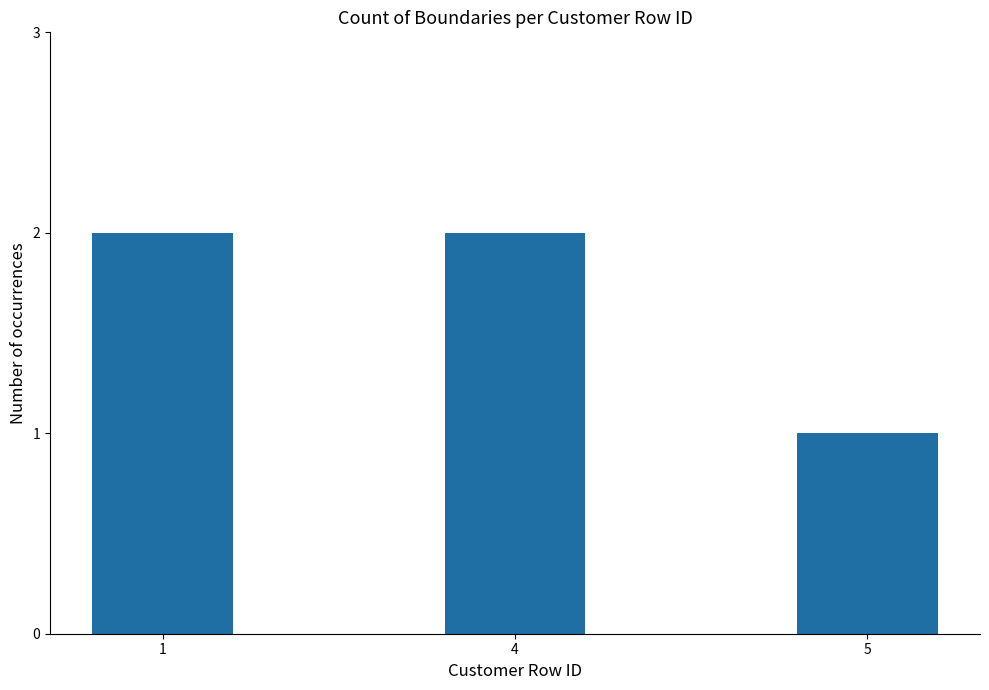

Which category has the lowest value across all series?

5